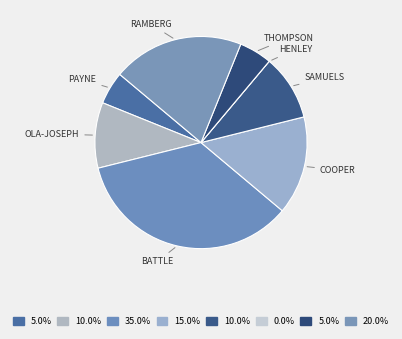

How many segments does this pie chart have?

8